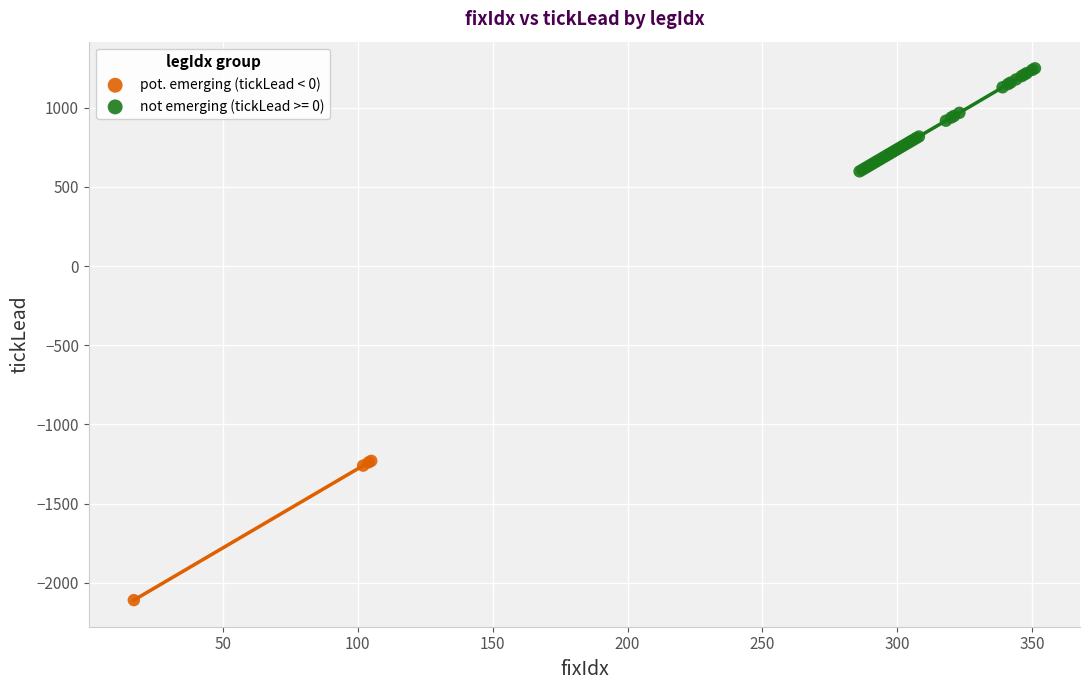

Which series reaches the minimum Y coordinate?

pot. emerging (tickLead < 0)